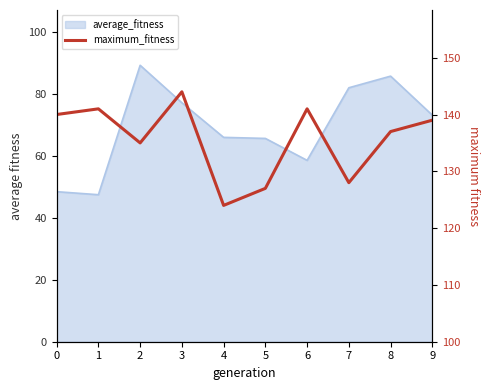

Between 0 and 3, which is larger?

3